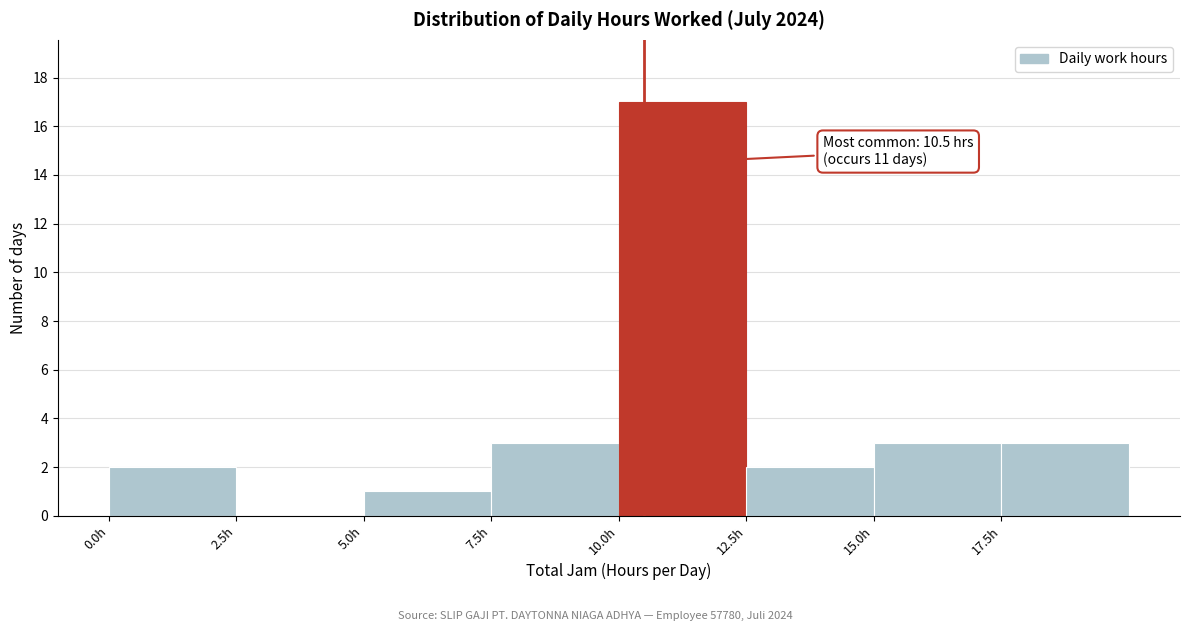

Over which range of the x-axis is the bar tallest?

10.0 to 12.5